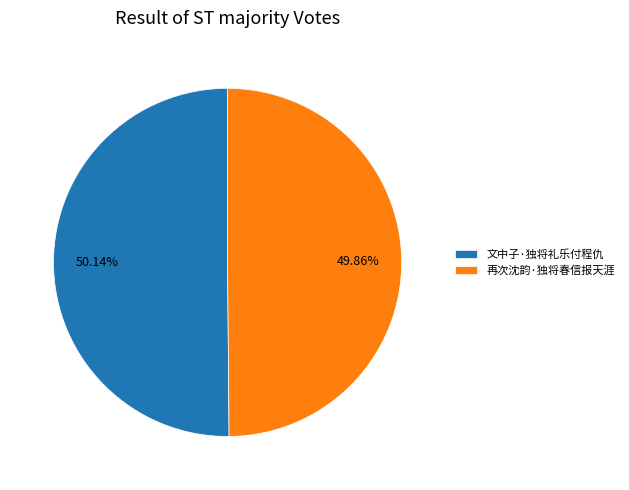

What is the ratio of the value at 再次沈韵·独将春信报天涯 to the value at 文中子·独将礼乐付程仇?

1.0